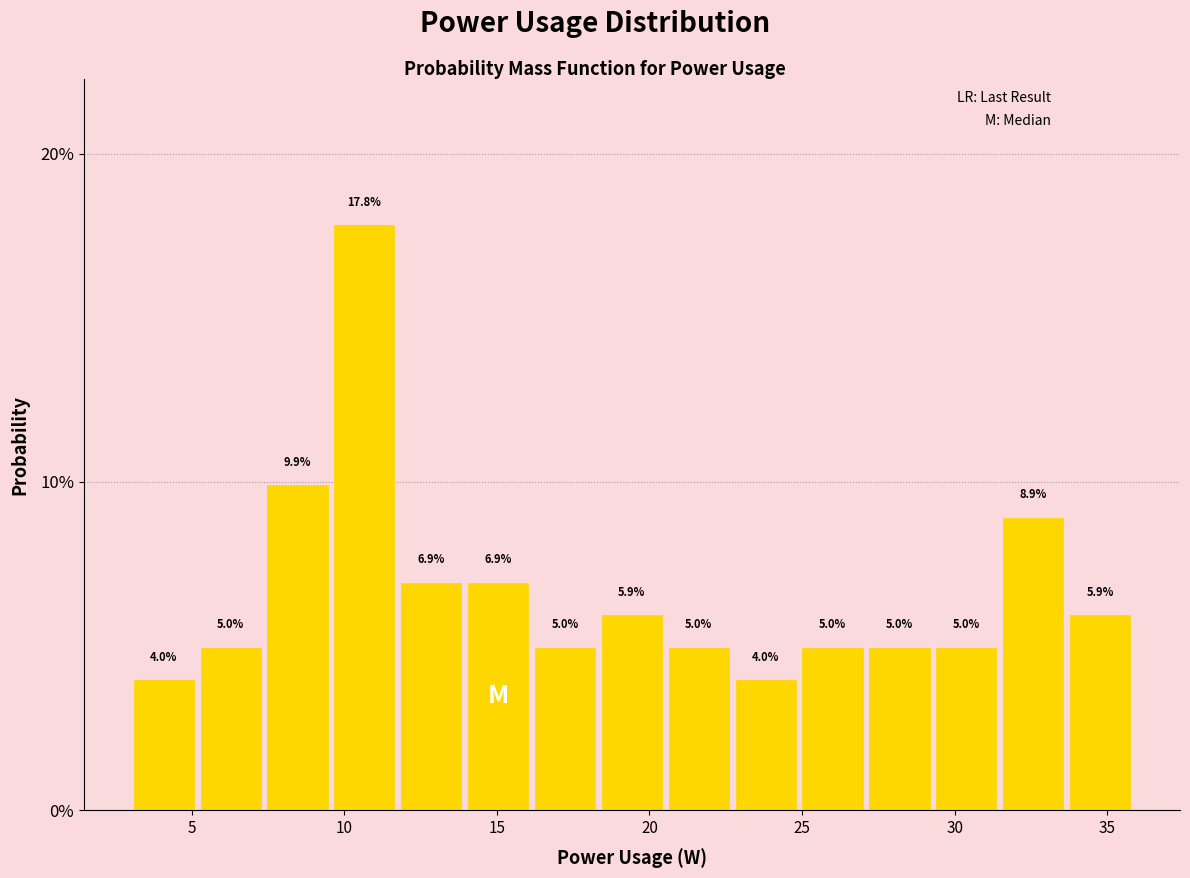

Over which range of the x-axis is the bar tallest?

9.5 to 12.0